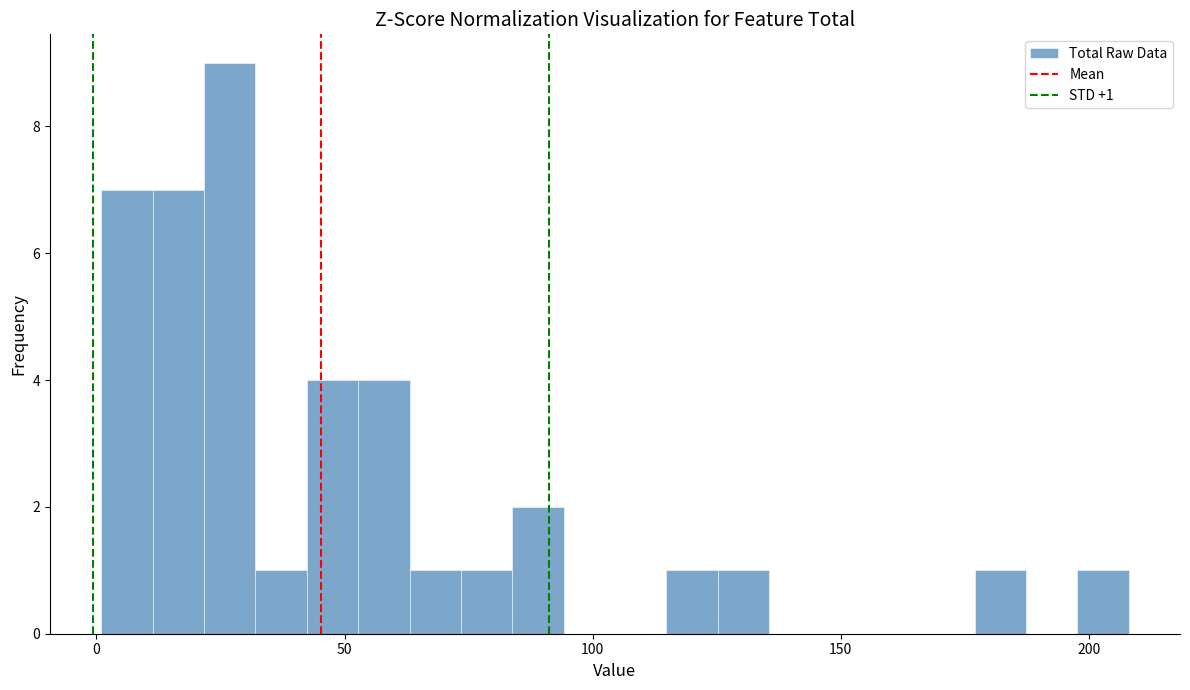

Around what value on the x-axis is the tallest bar? Give the approximate position of its centre, as read against the axis.

25